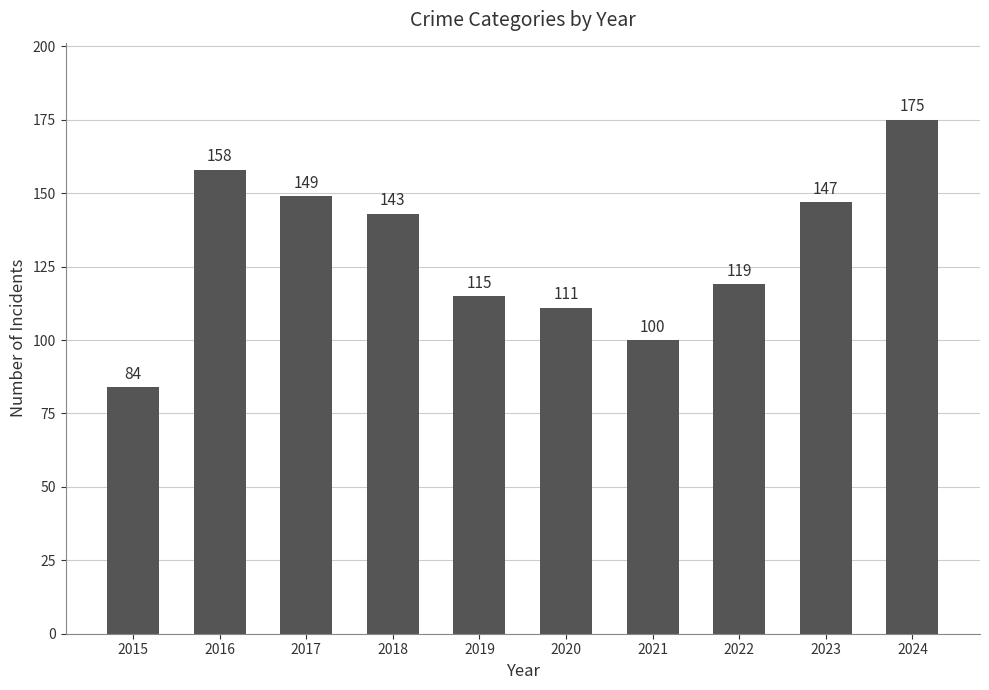

At which category does the chart reach its peak across all series?

2024